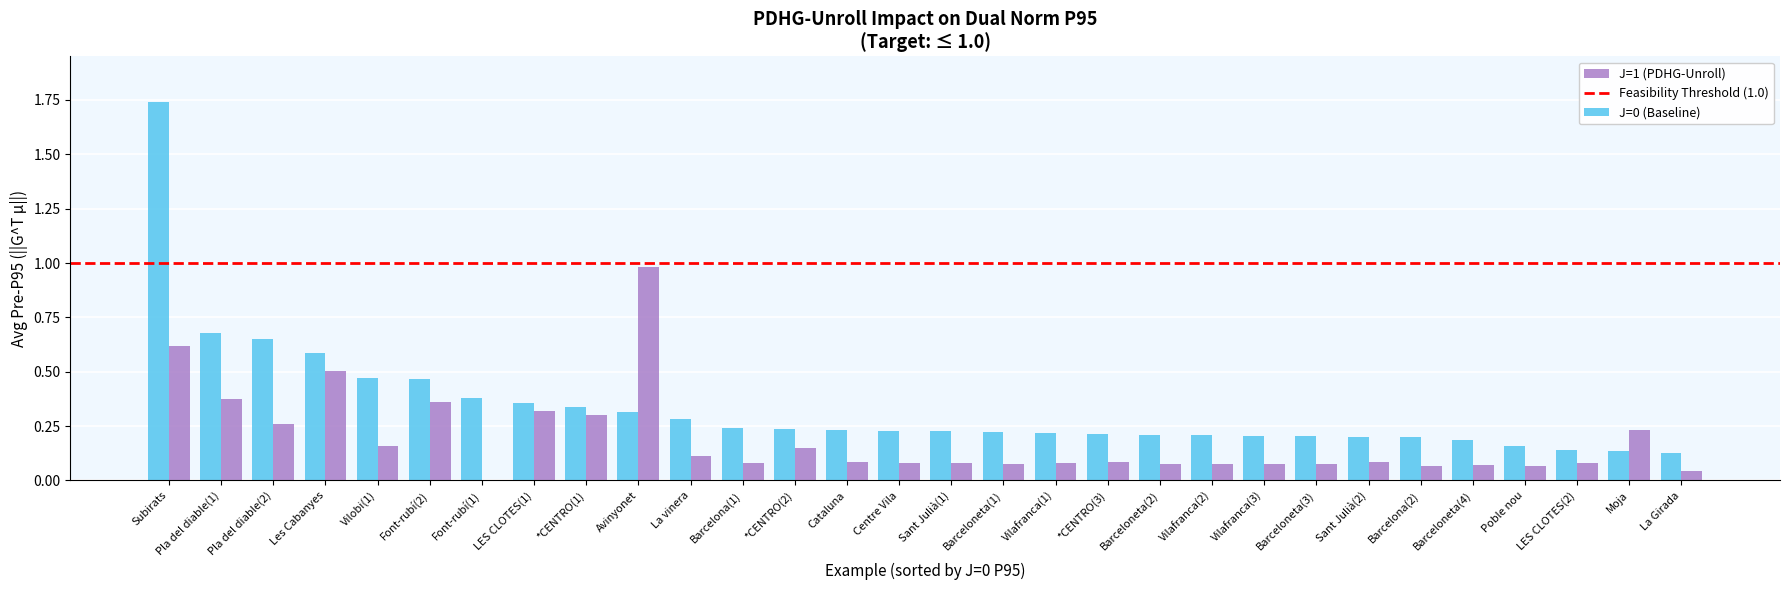

What is the sum of the J=0 (Baseline) values at Subirats and Vilafranca(3)?

1.9